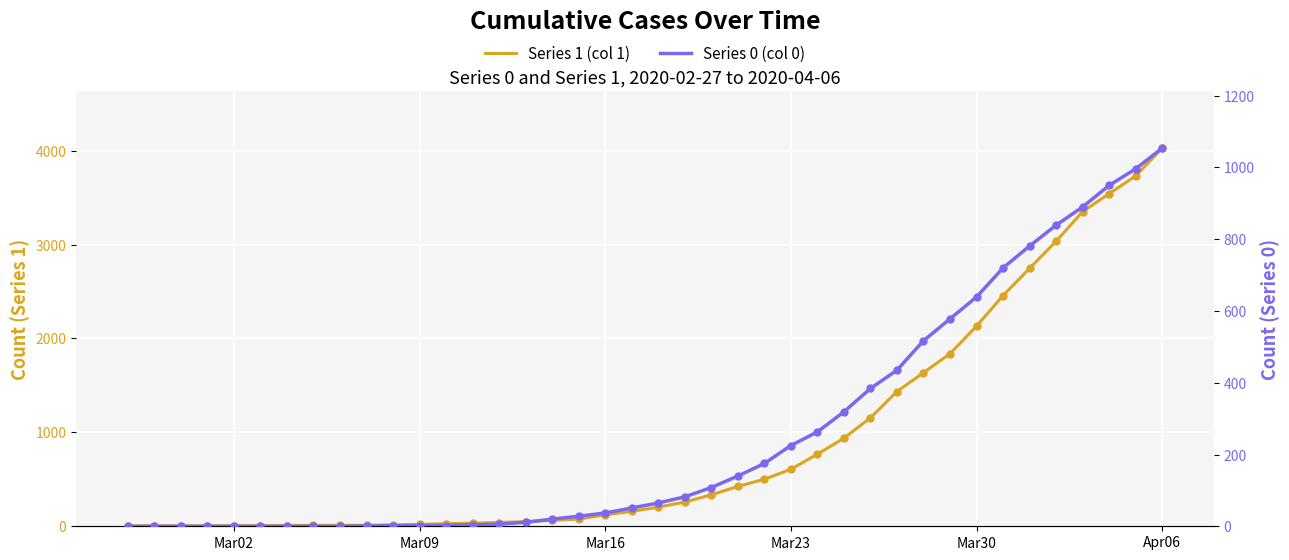

True or false: Series 1 (col 1) and Series 0 (col 0) cross at least once.

False